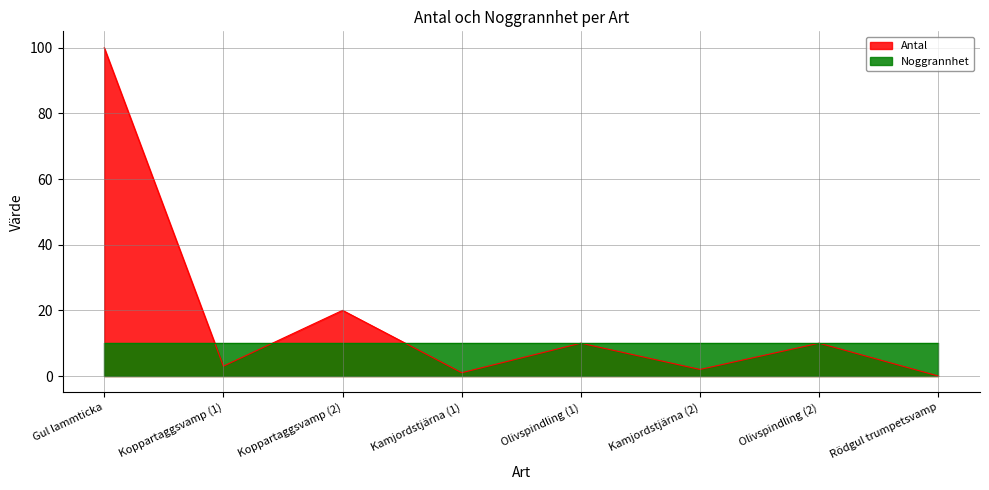

Does the chart have visible grid lines?

Yes